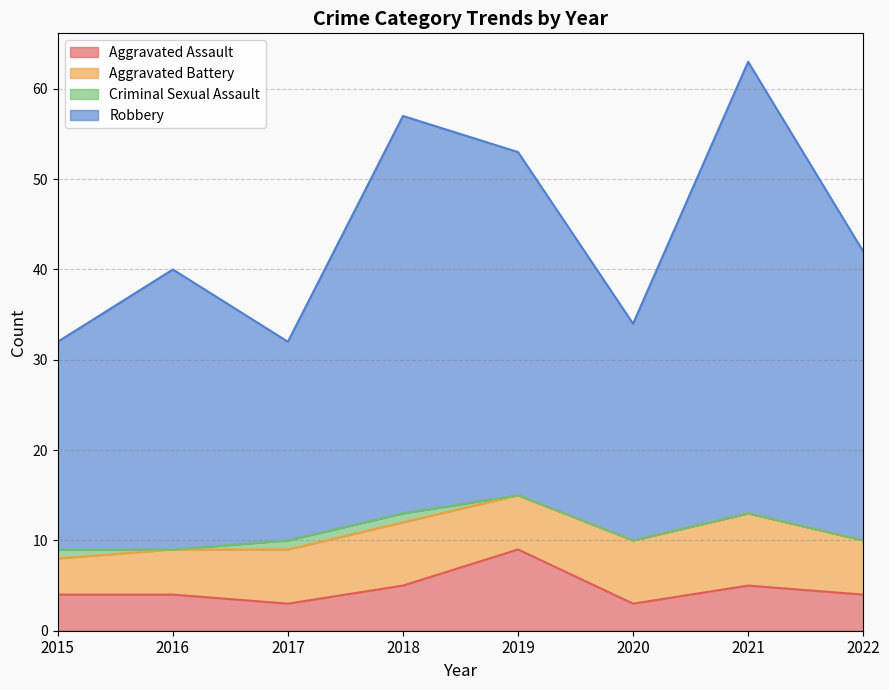

What value does the Aggravated Assault series have at 2020?

3